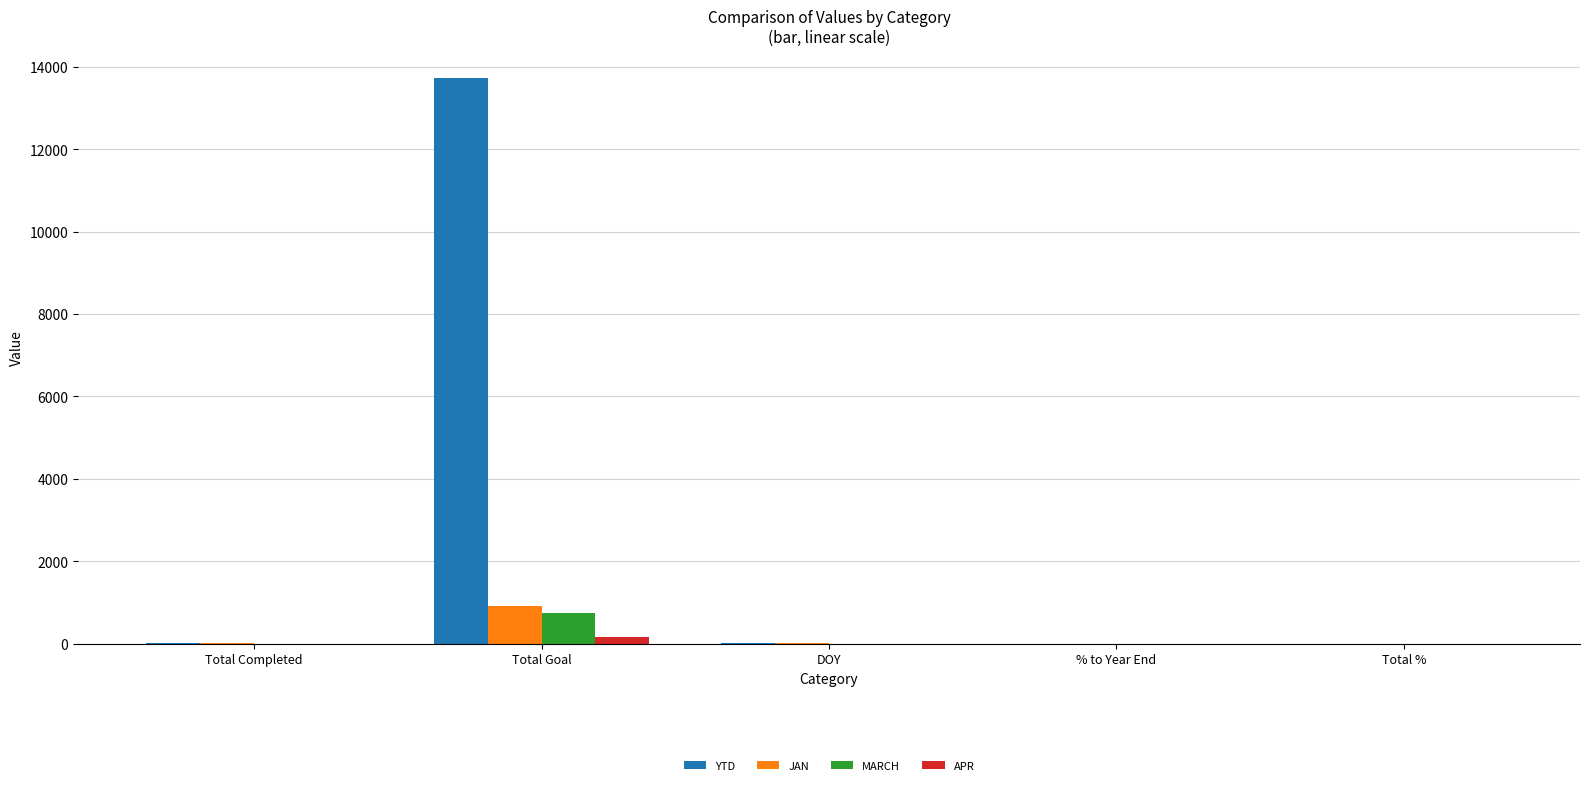

Is it true that MARCH equals 0 at % to Year End?

True